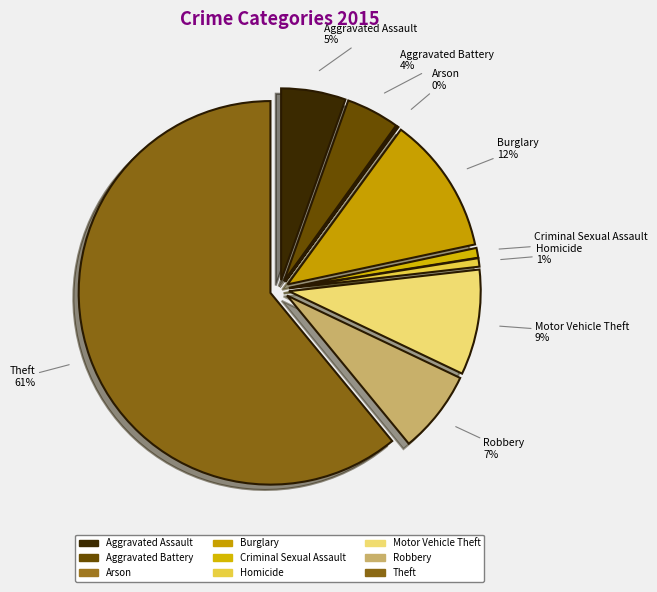

What percentage do Theft and Aggravated Battery together represent?

65.4%